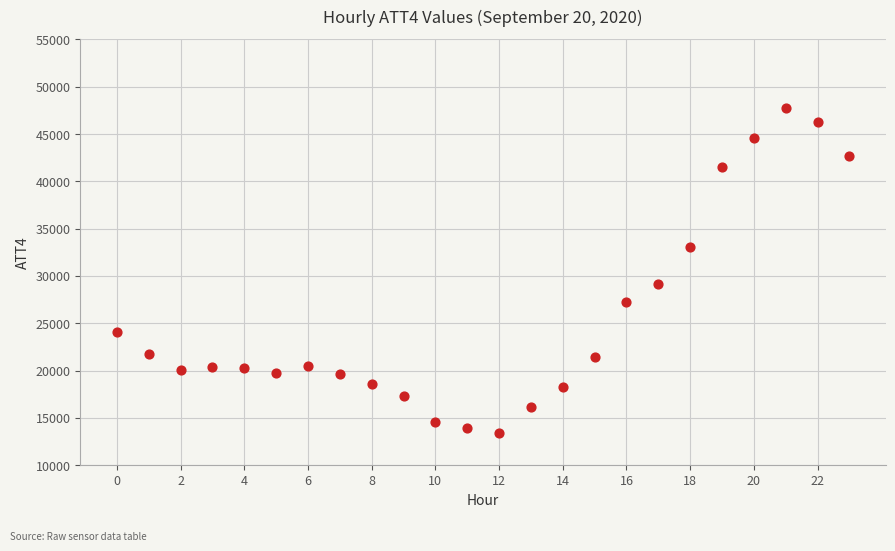

What is the range of Y values (max minus min)?

34400